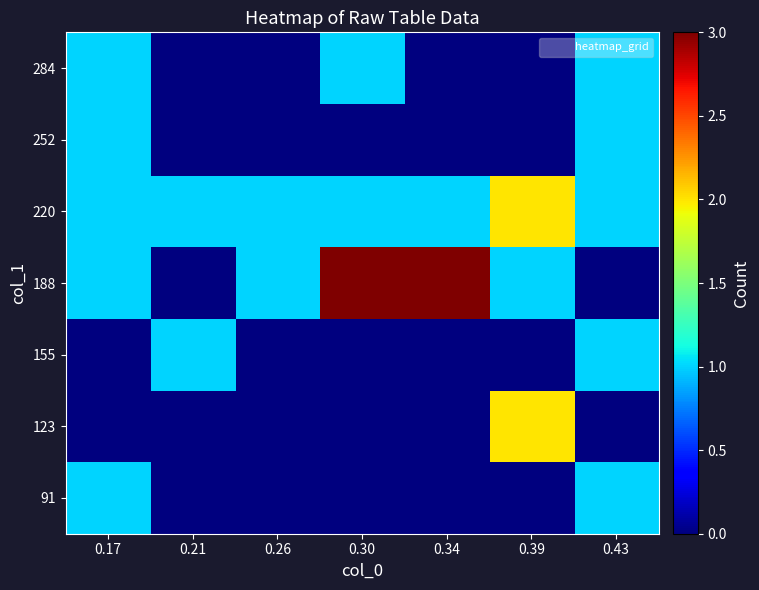

What is the spread (max minus min) of values at 0.43?

1